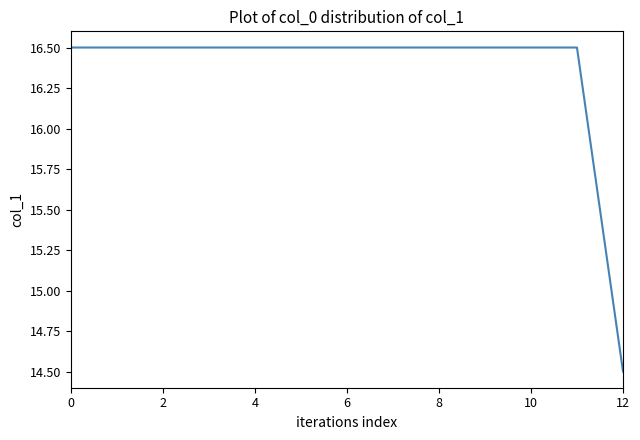

What is the greatest value displayed?

16.5